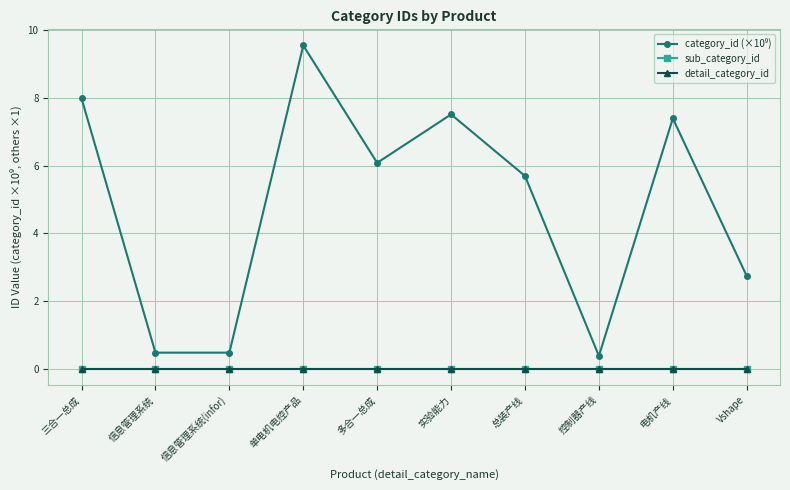

How many lines are shown in the chart?

3